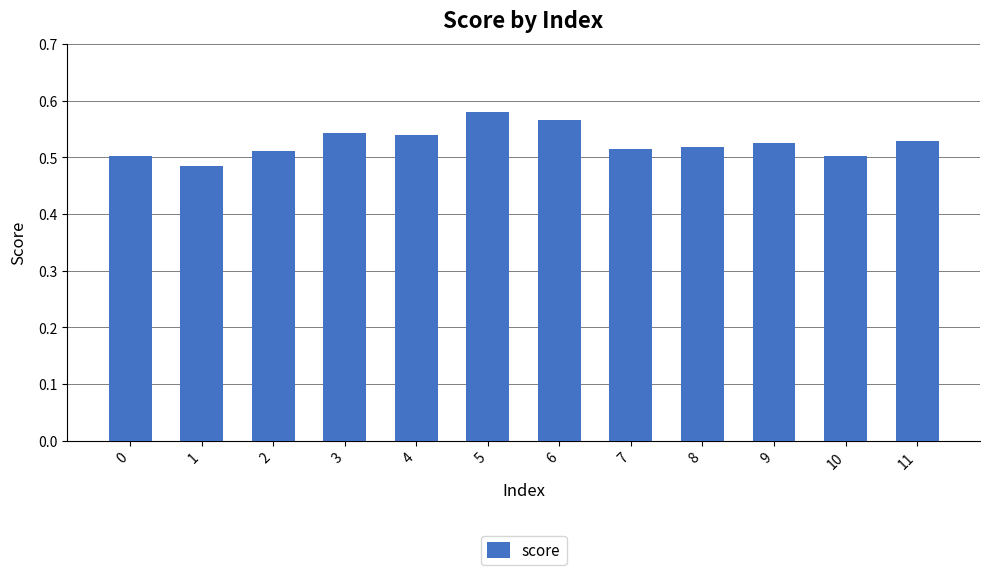

What is the difference between the second highest and second lowest values?

0.1